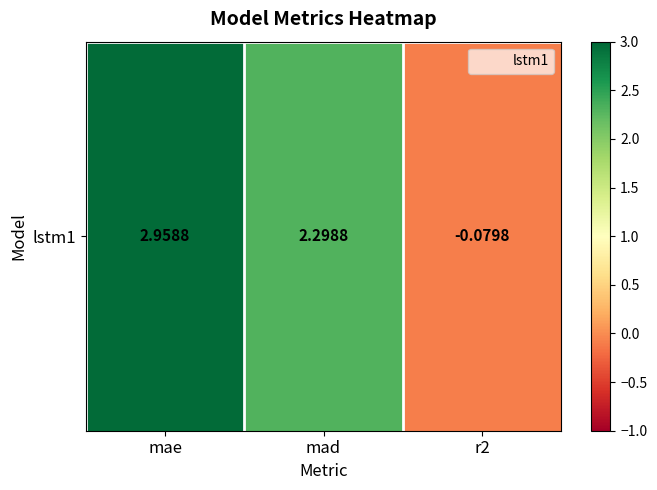

What is the change in value from mae to r2?

-3.0